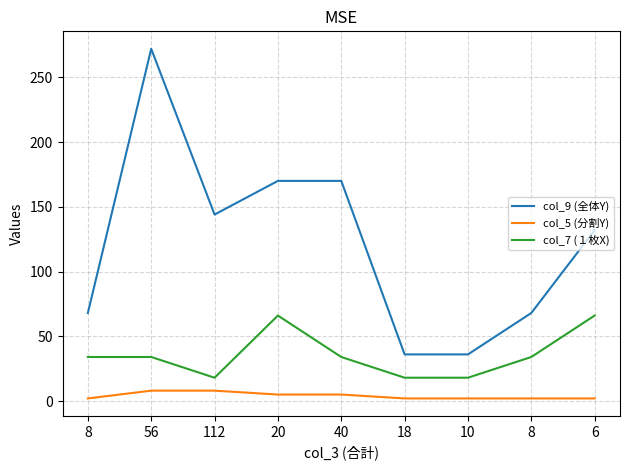

How many lines are shown in the chart?

3